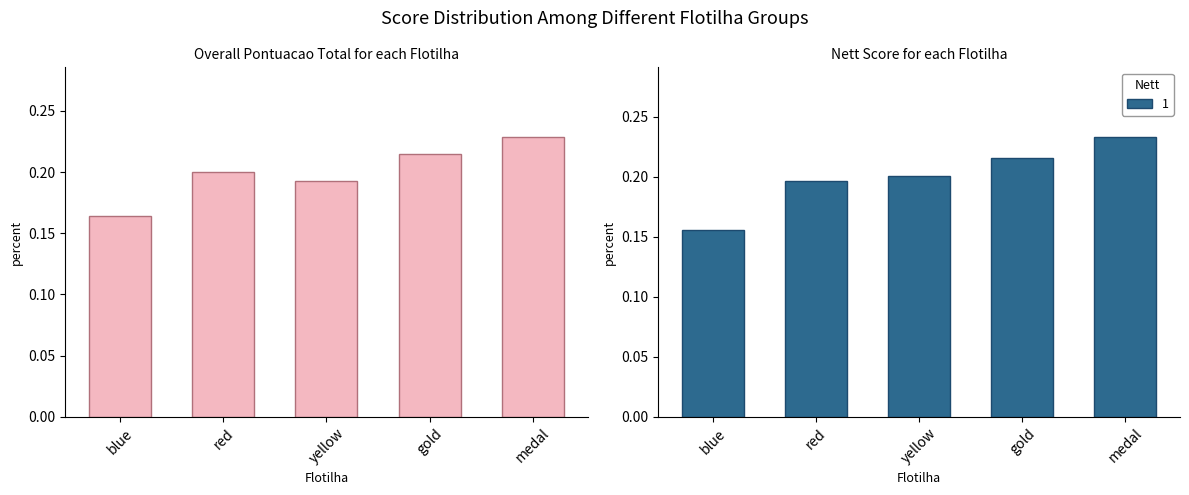

Which has a higher value, blue or gold?

gold